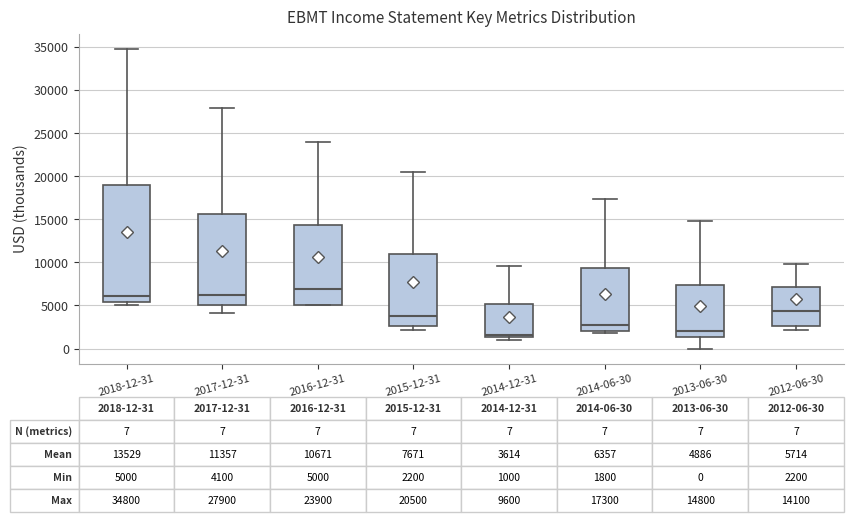

Which box is the tallest, from its lower edge to its upper edge?

2018-12-31